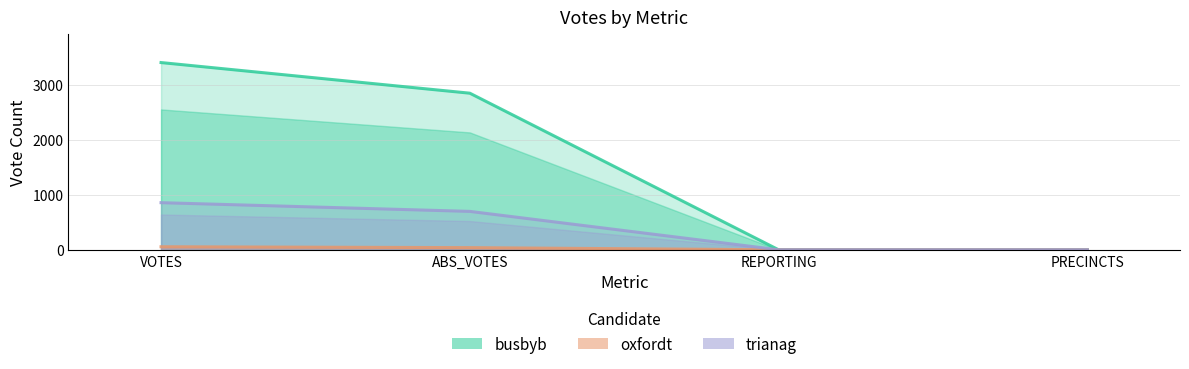

Which series has the largest range (max minus min)?

busbyb